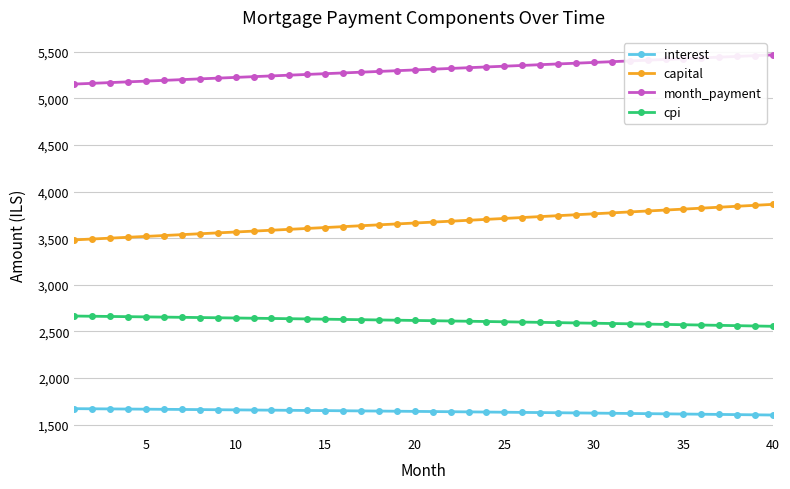

What is the minimum value for month_payment?

5152.6